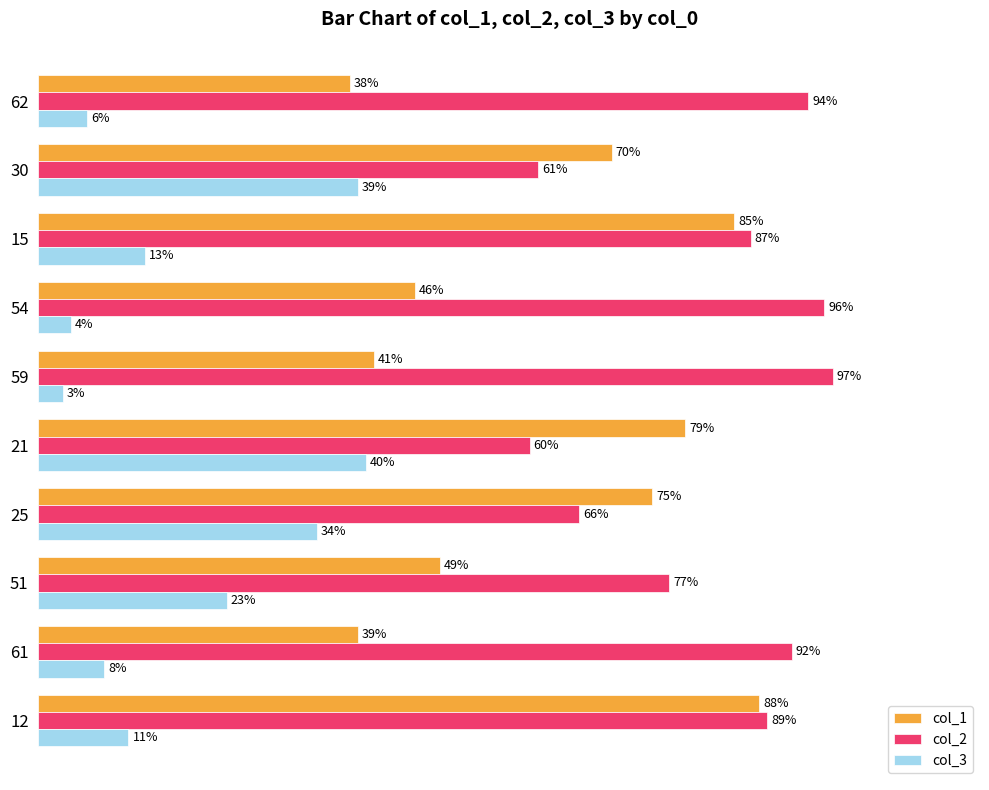

Rank the series by their maximum value, from lowest to highest.

col_3, col_1, col_2